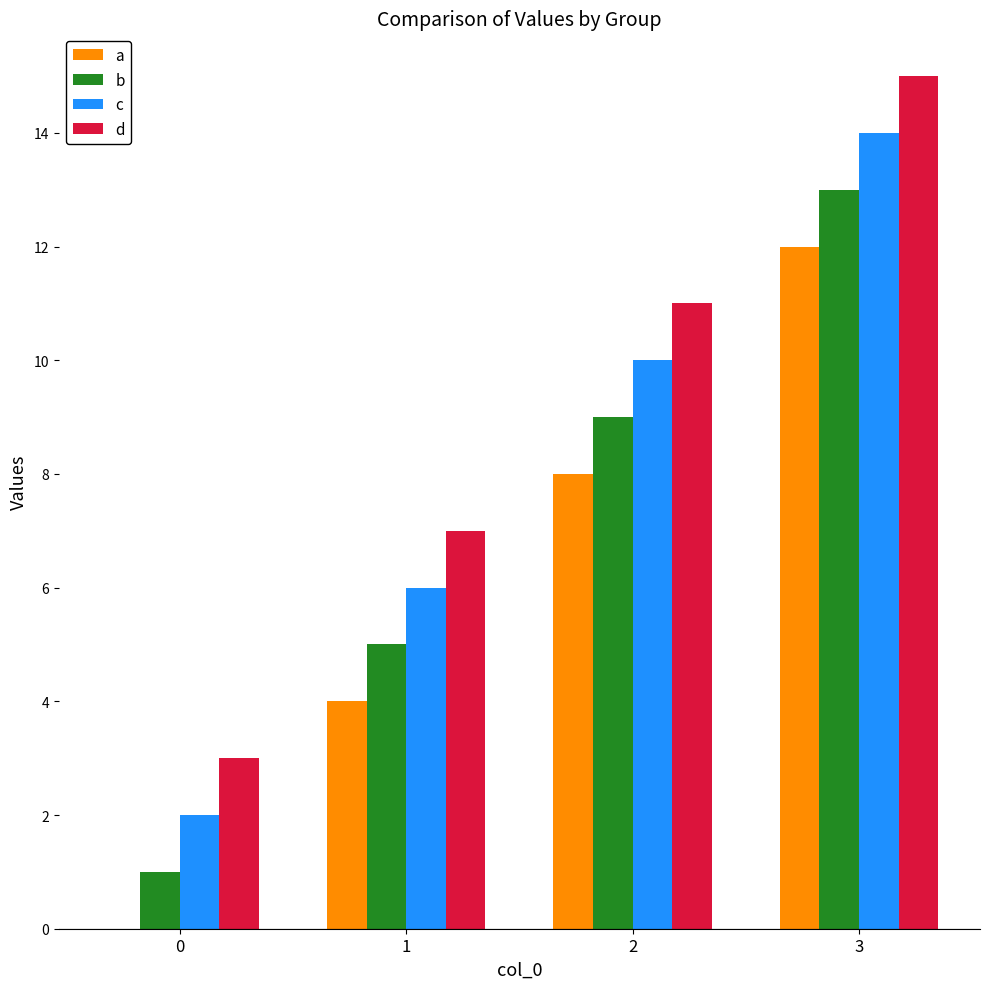

What is the sum of all a values?

24